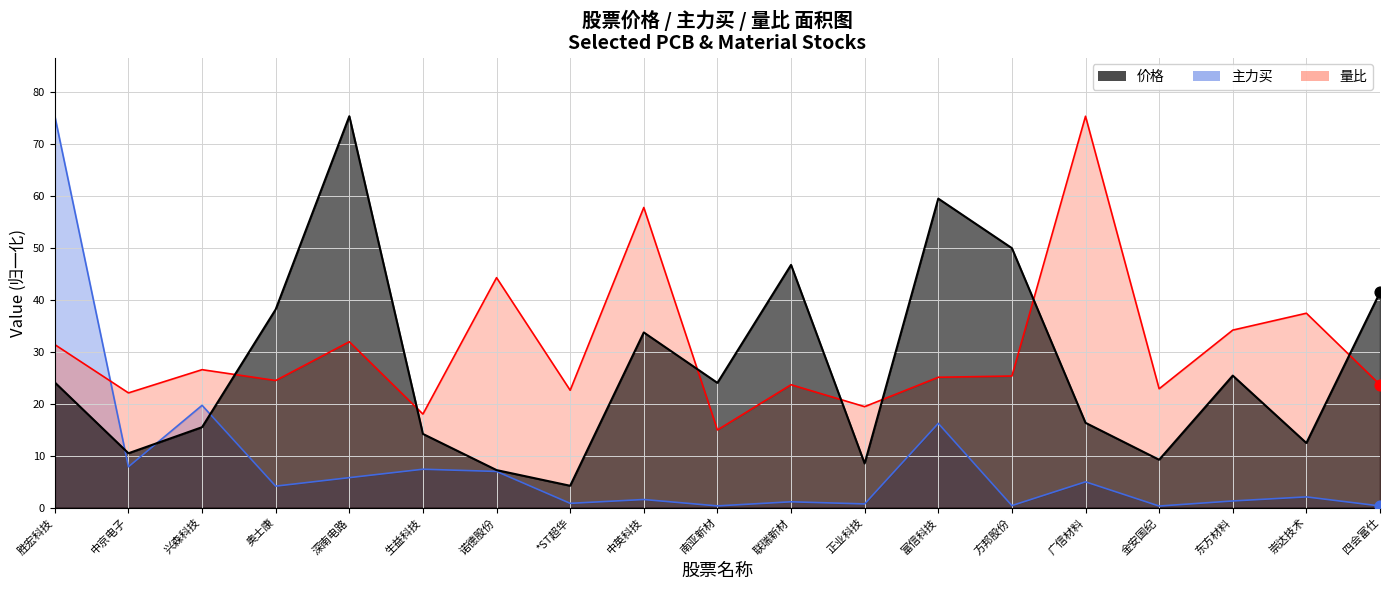

At how many categories does at least one series exceed 10?

19